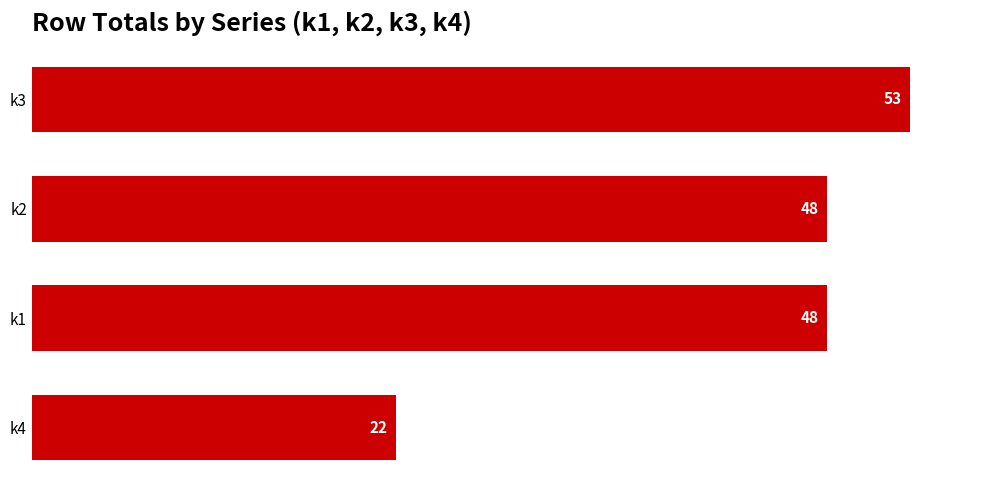

How many series are shown in this chart?

1